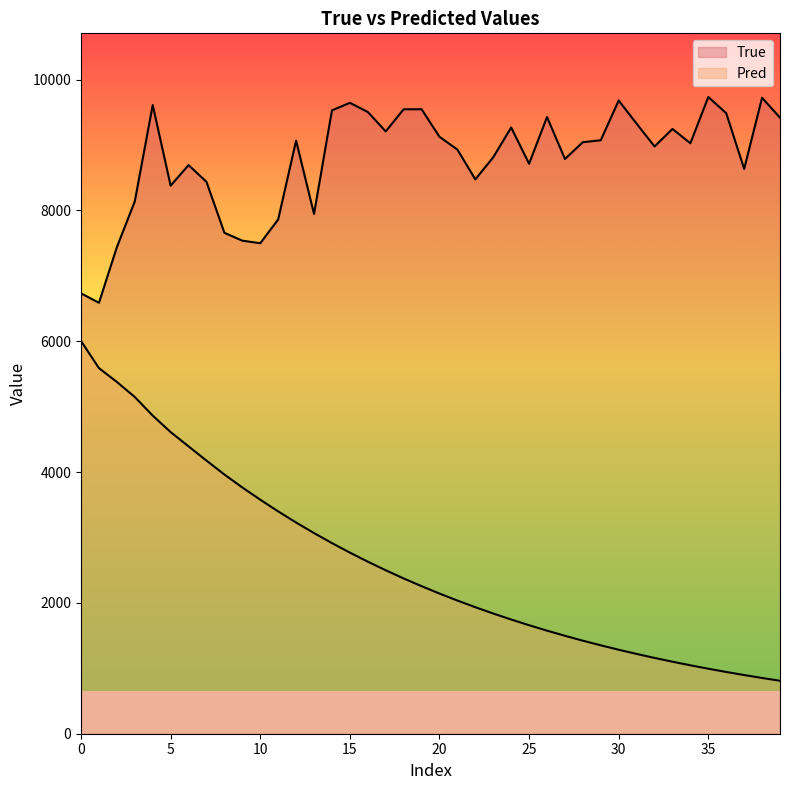

What is the difference between the second highest and second lowest values in the True series?

2989.0